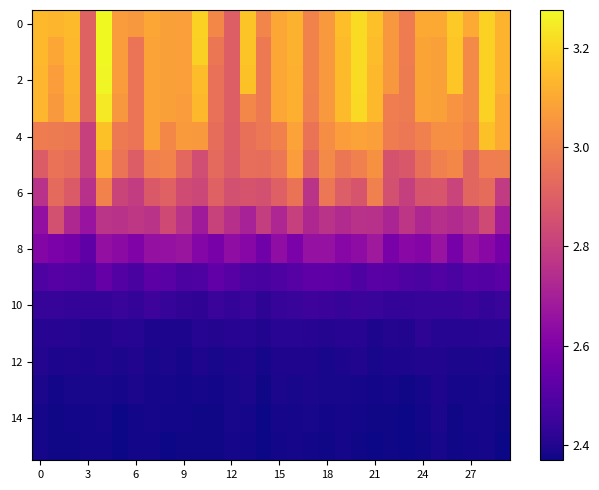

What is the maximum value shown in the chart?

3.3